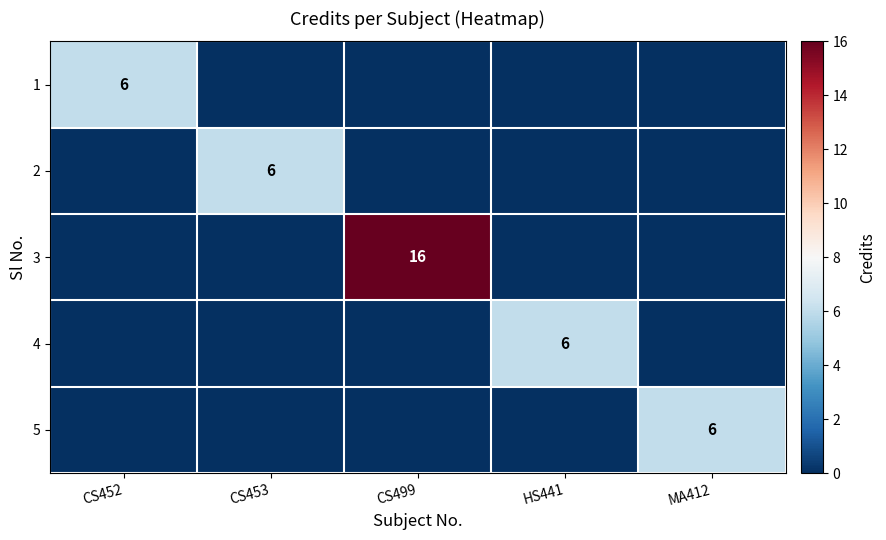

True or false: 3 has a value of 16 at CS499.

True